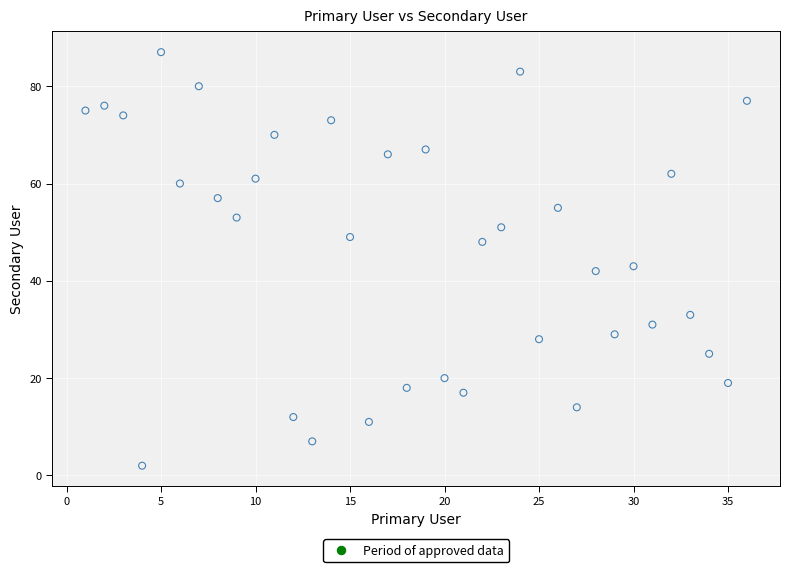

What is the range of Y values (max minus min)?

85